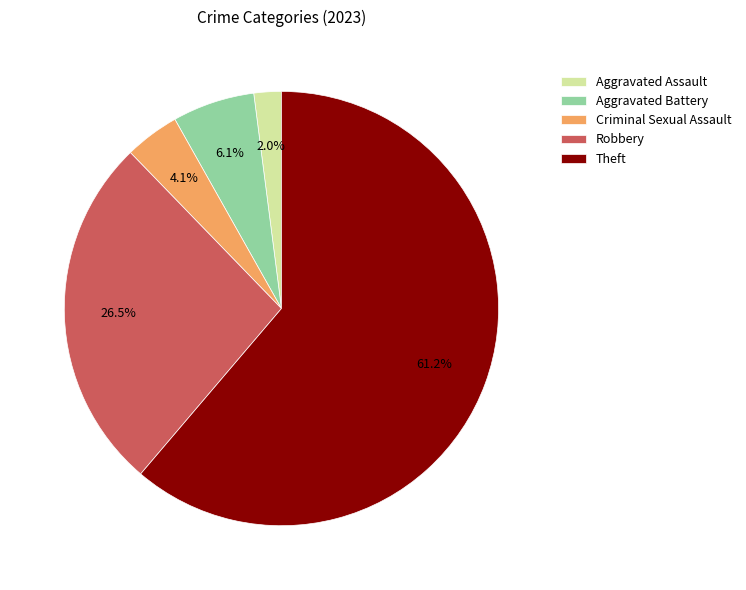

What percentage do Aggravated Assault and Theft together represent?

63.3%